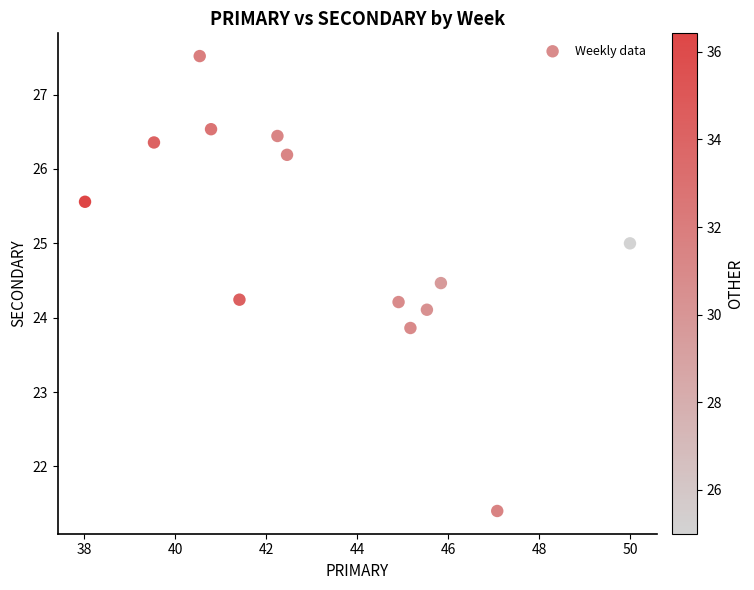

What is the range of X values (max minus min)?

12.0